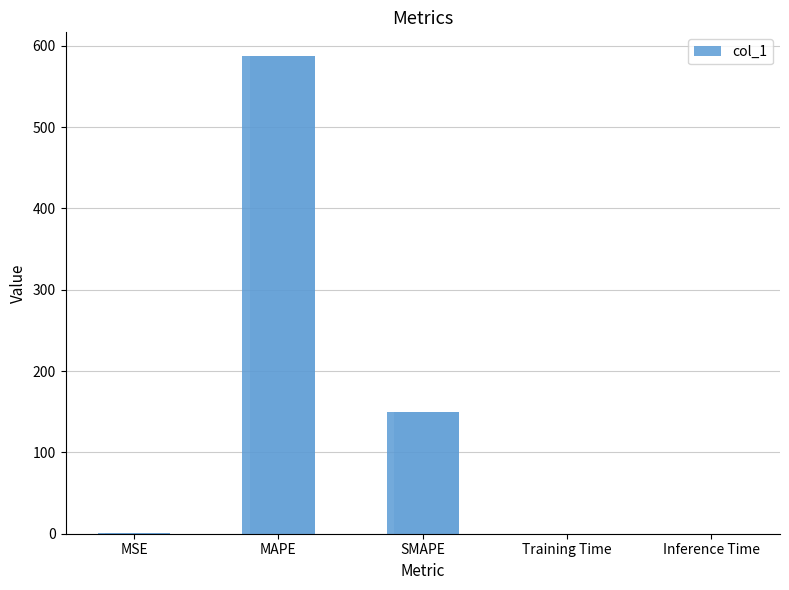

What is the change in value from MAPE to Inference Time?

-587.2